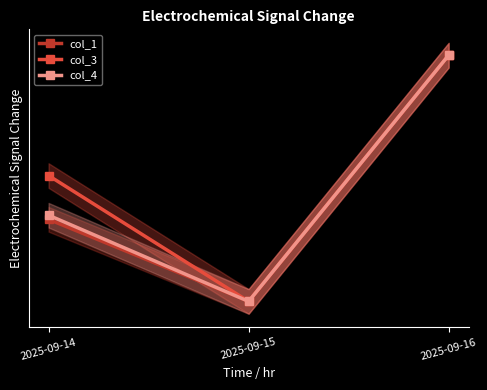

What is the average value of the col_4 series?

0.4